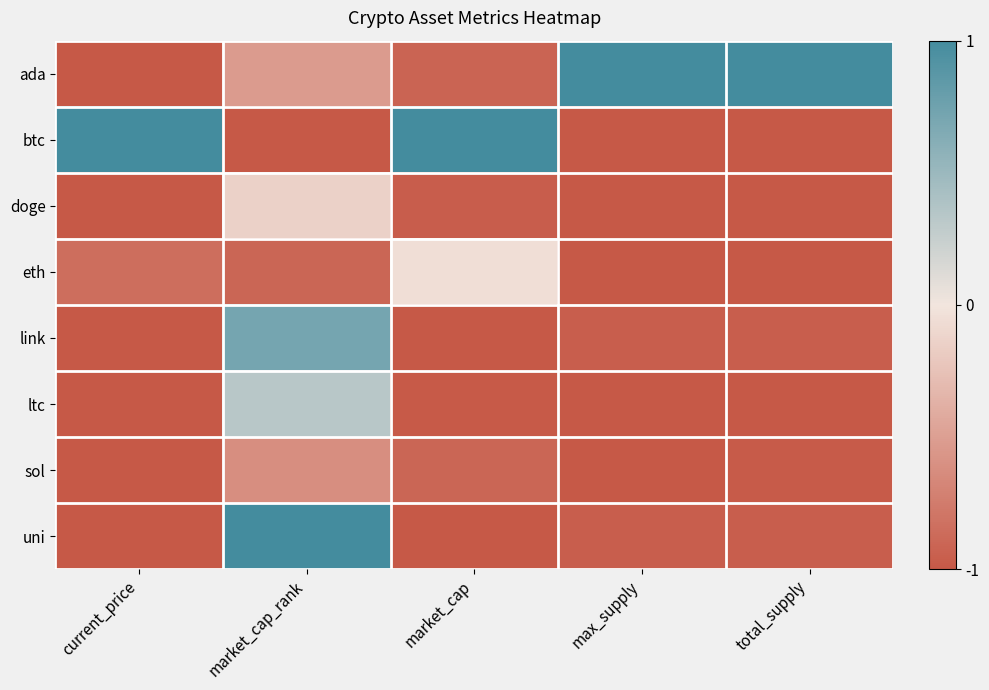

Which category has the lowest value across all series?

market_cap_rank